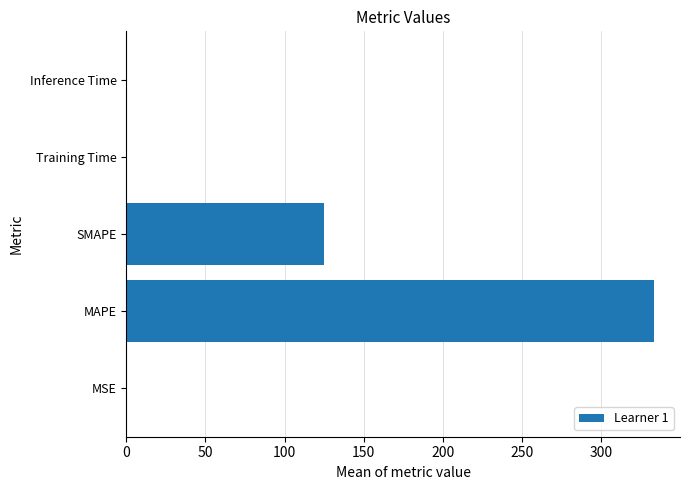

The chart shows a value of 454.5 at MAPE. True or false?

False